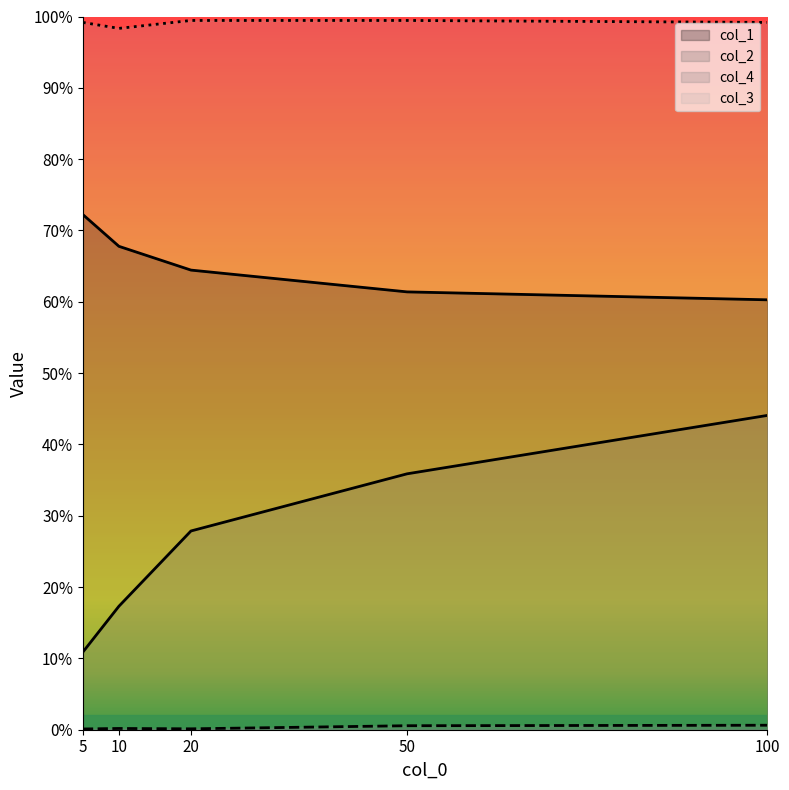

Is it true that col_1 equals 0.6 at 100?

True